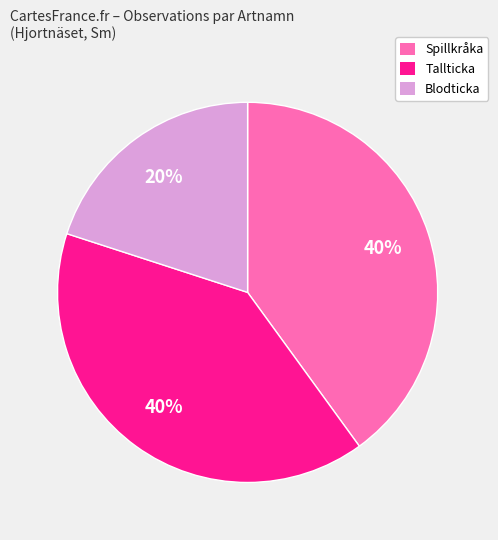

Does any single category account for the majority?

No